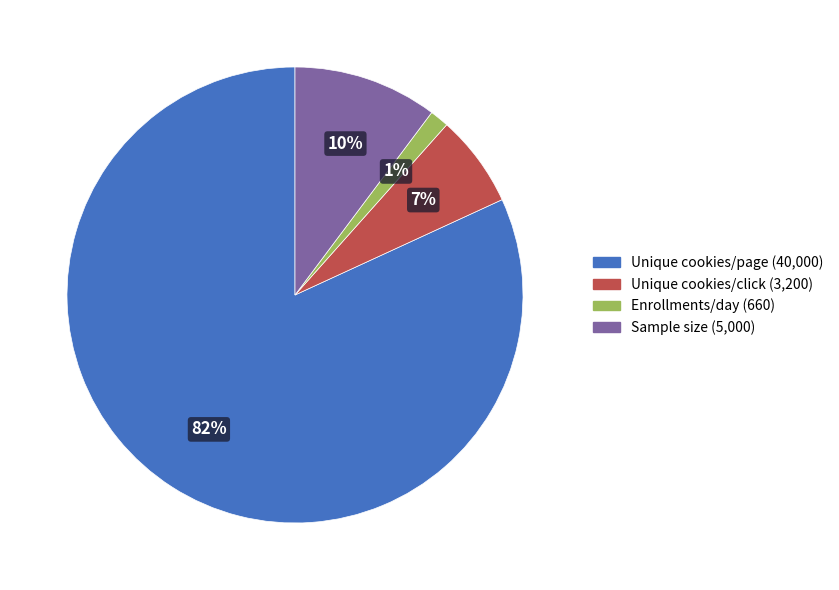

Is it true that Unique cookies/click (3,200) is 1% of the pie?

False